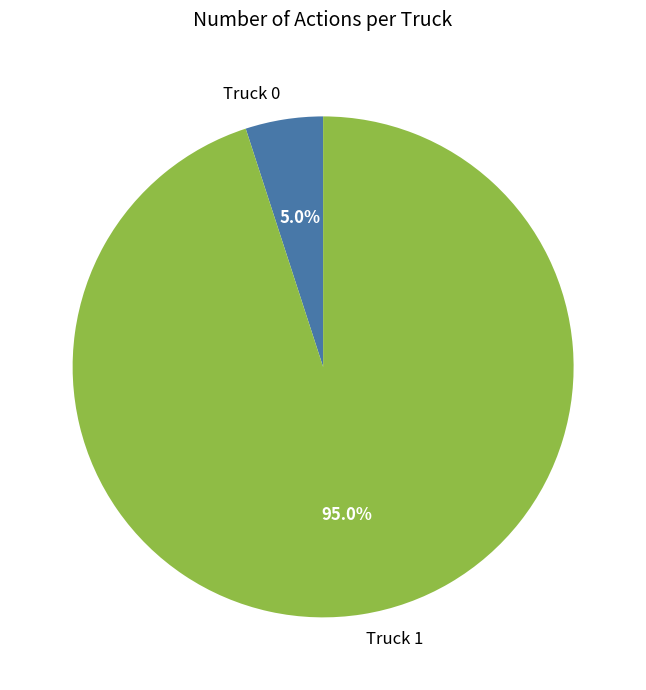

What percentage is the Truck 1 slice, to the nearest percent?

95%